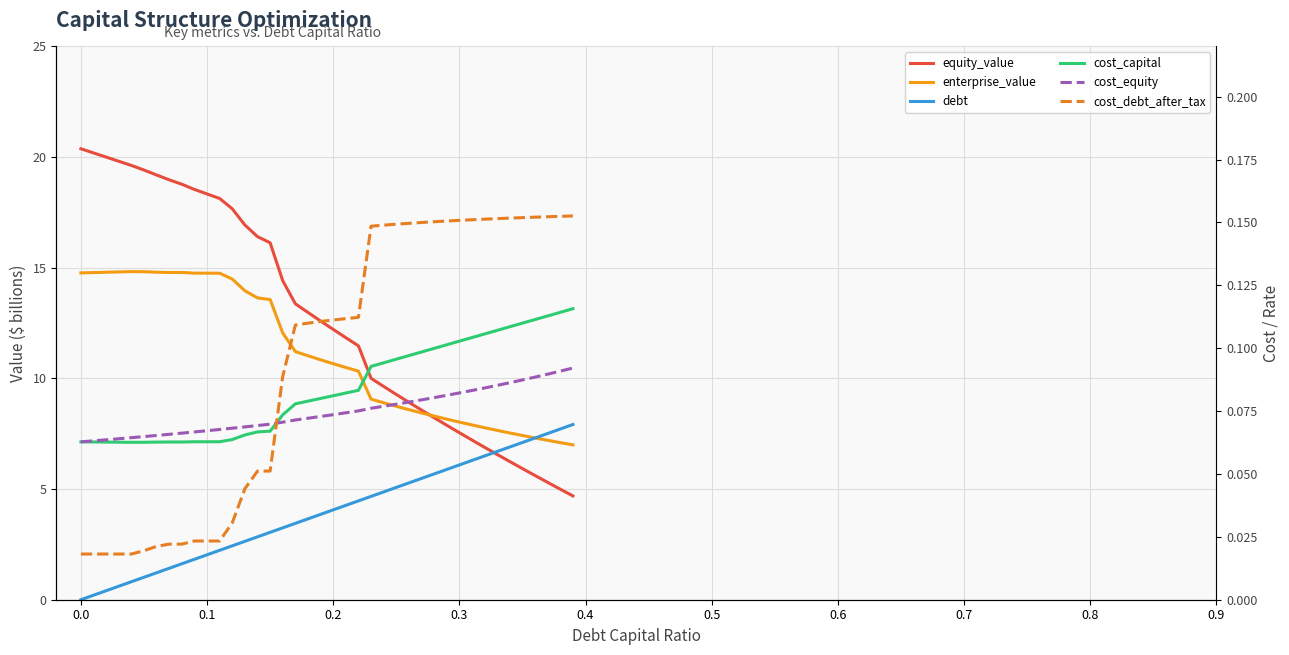

Which series has the widest spread of values?

equity_value